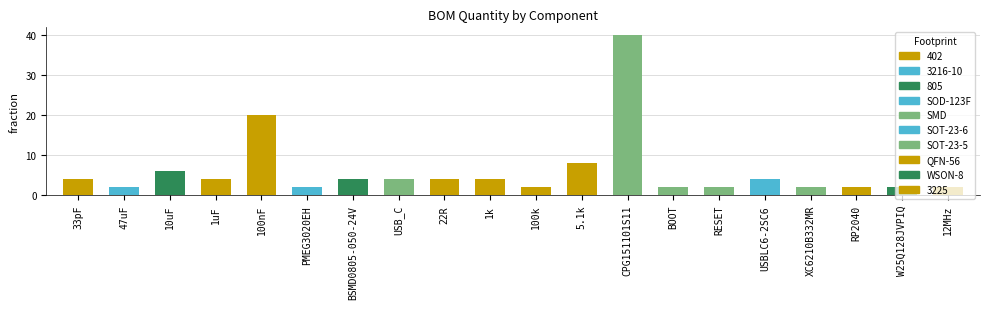

Reading left to right, list all the values displayed in this chart.

4	2	6	4	20	2	4	4	4	4	2	8	40	2	2	4	2	2	2	2